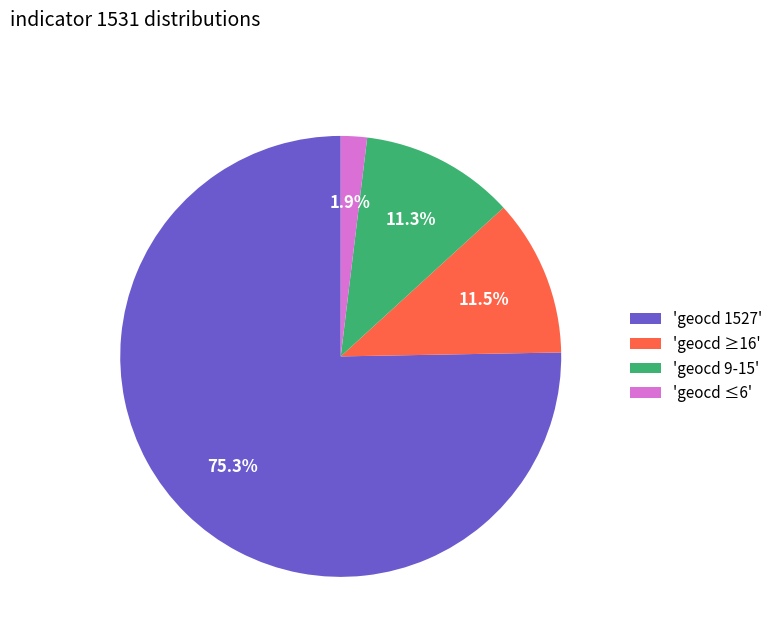

What percentage do 'geocd 9-15' and 'geocd ≥16' together represent?

22.8%